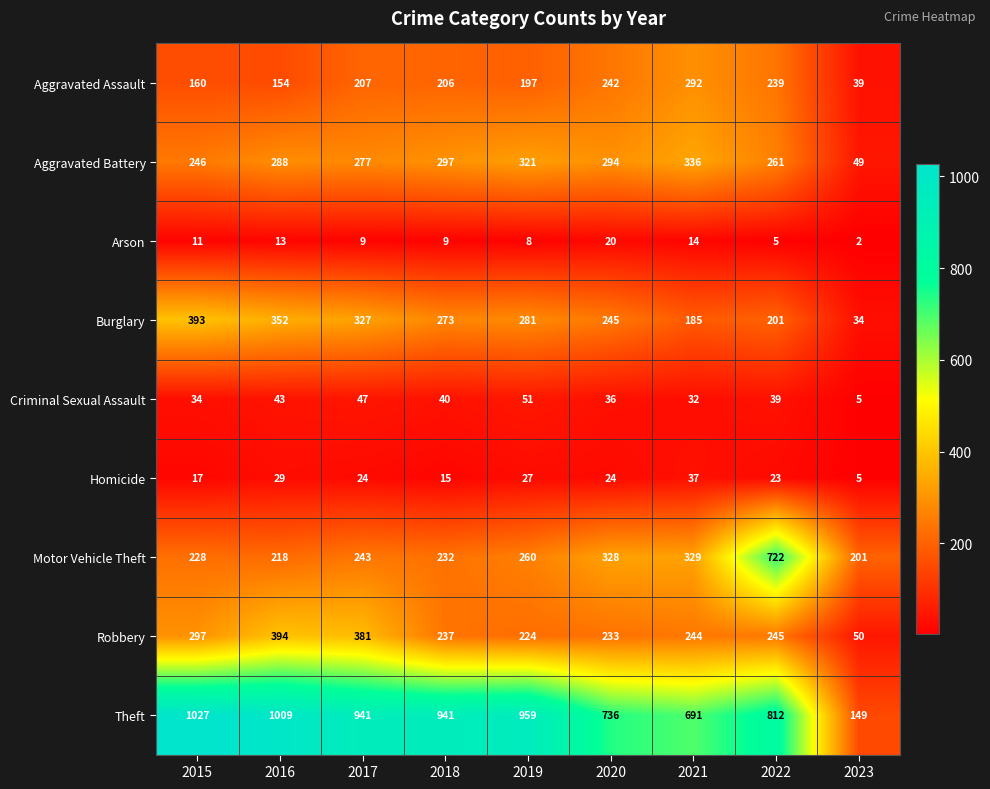

At which category is the sum across all series the highest?

2022